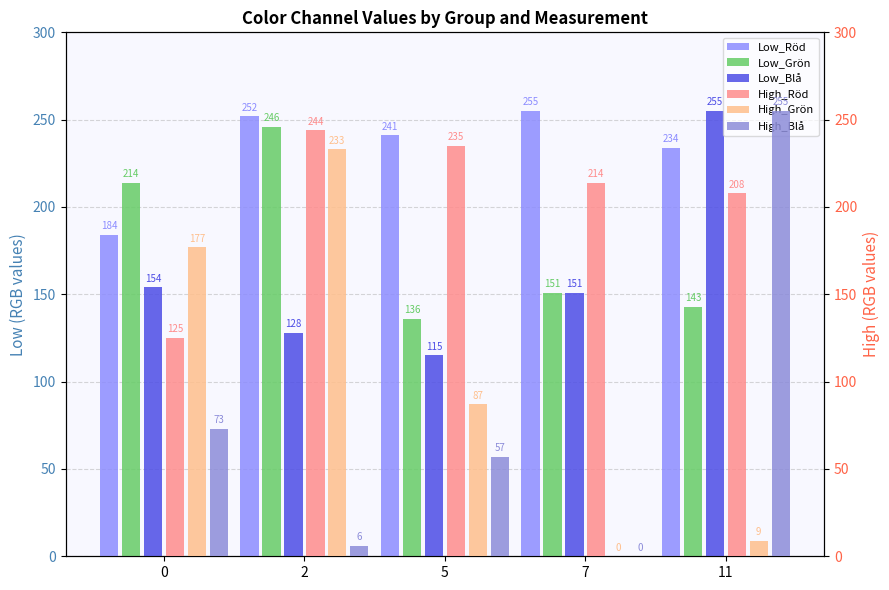

What is the difference between the Low_Blå values at 5 and 0?

39